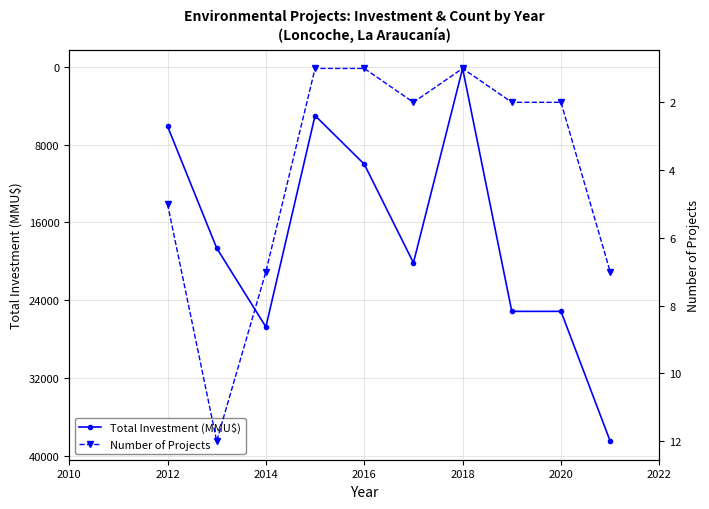

The value of Total Investment (MMU$) at 2014 is 26750. True or false?

True